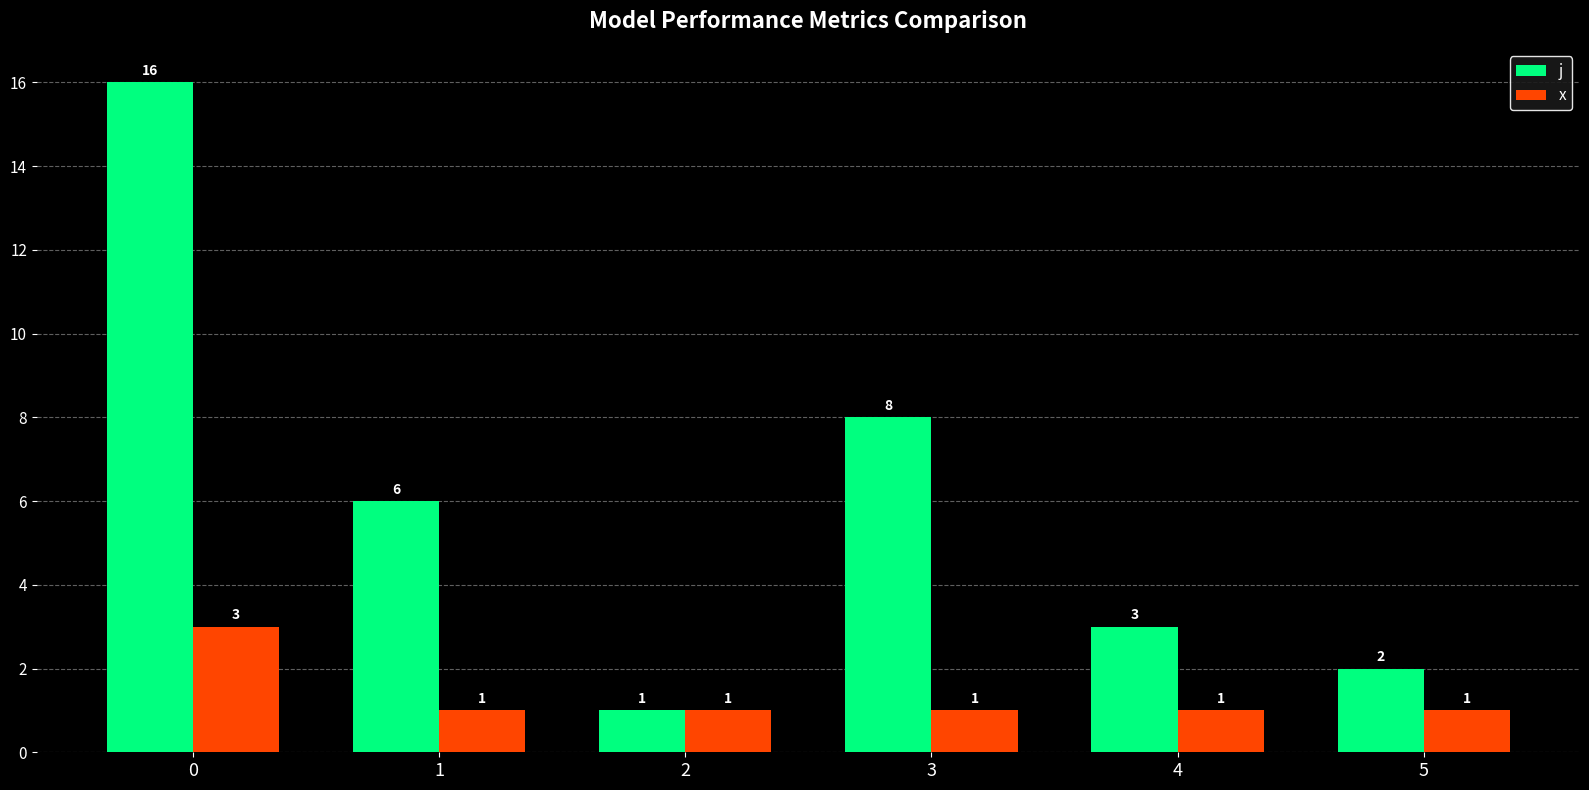

List the series in order of their peak value, highest first.

j, x